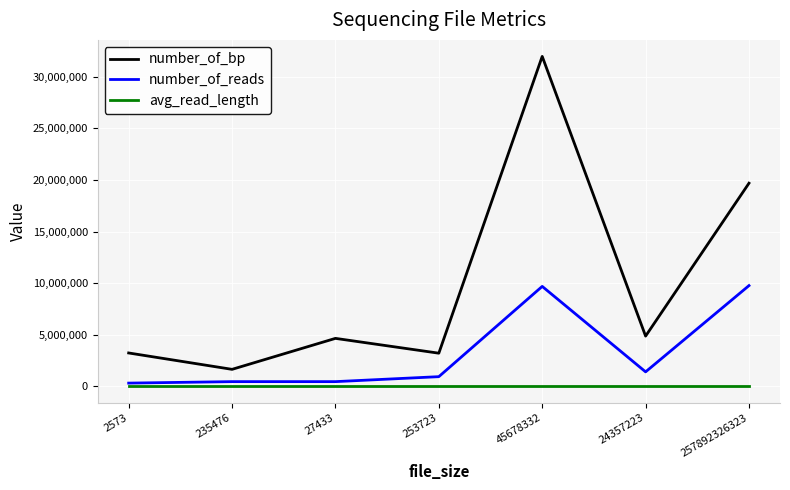

Which series has the largest total across all categories?

number_of_bp